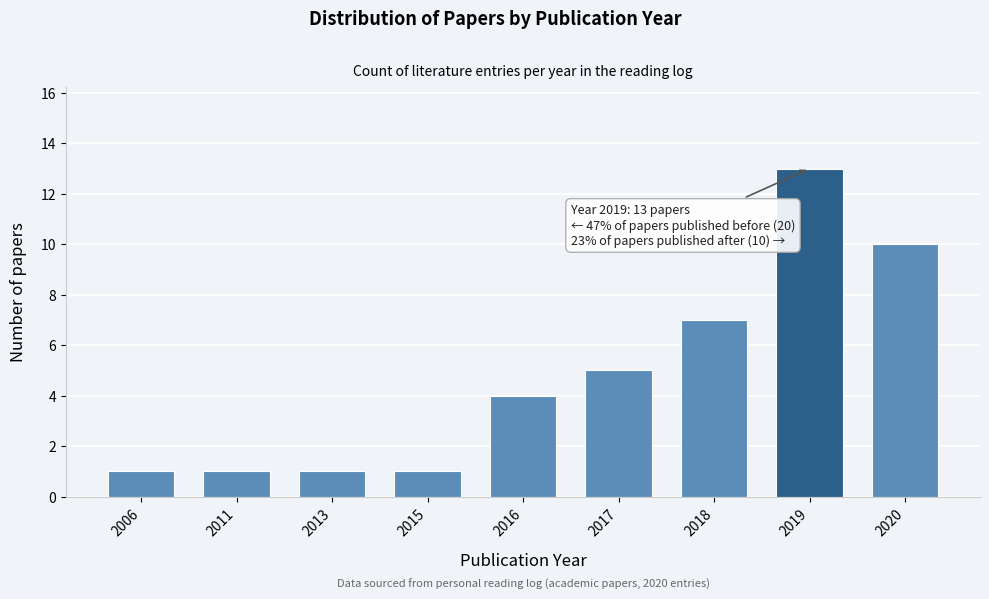

Reading left to right, list all the values displayed in this chart.

1	1	1	1	4	5	7	13	10